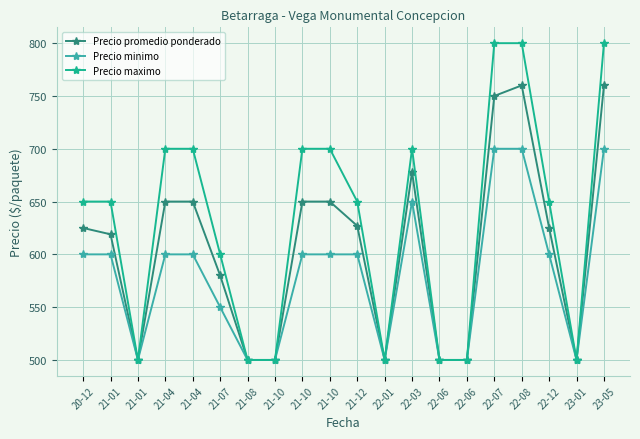

True or false: Precio maximo and Precio minimo cross at least once.

False